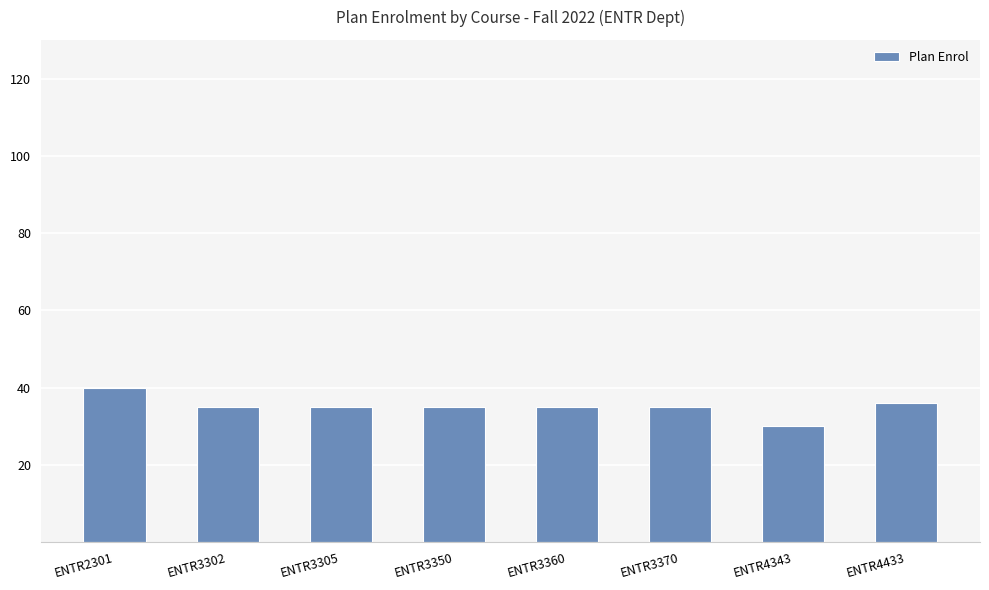

Does the chart contain stacked bars?

No